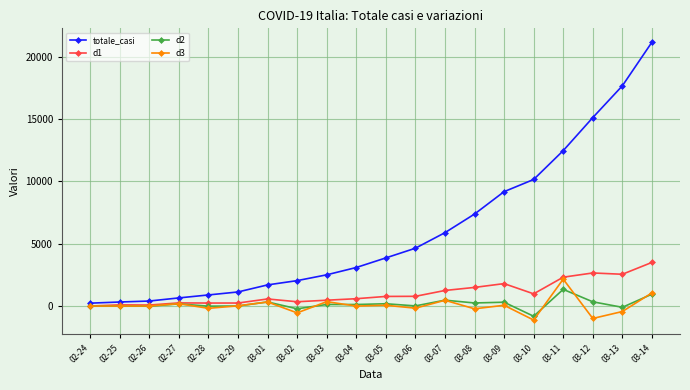

What are all the series names shown in the legend?

totale_casi, d1, d2, d3